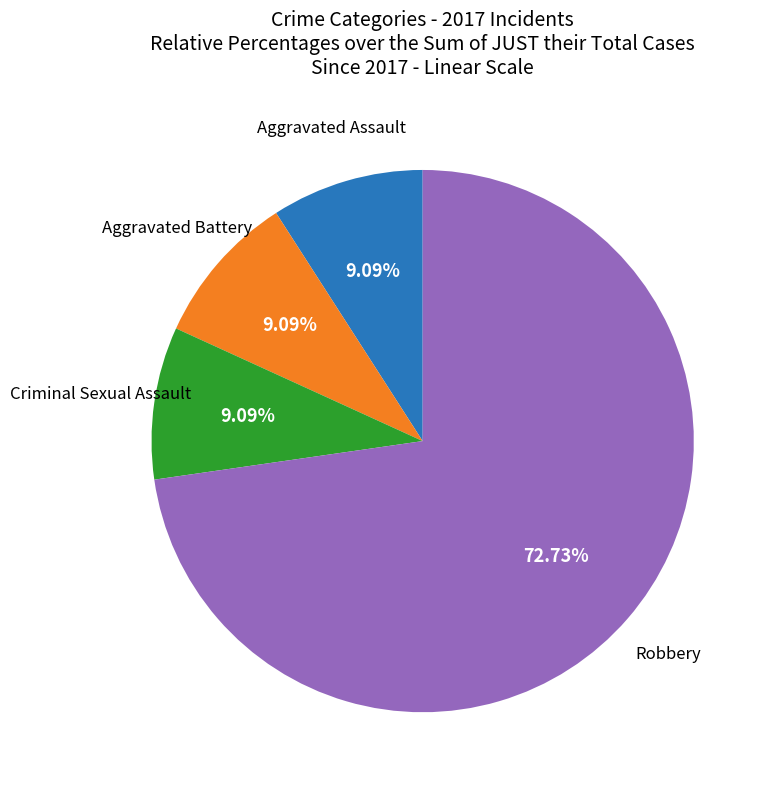

Is there a majority slice in this chart?

Yes